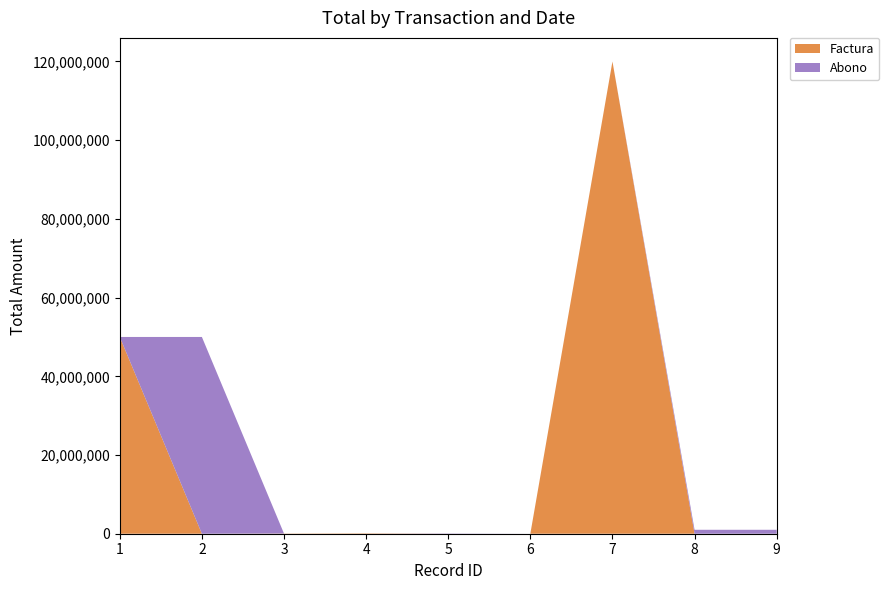

At which category is the sum across all series the highest?

7